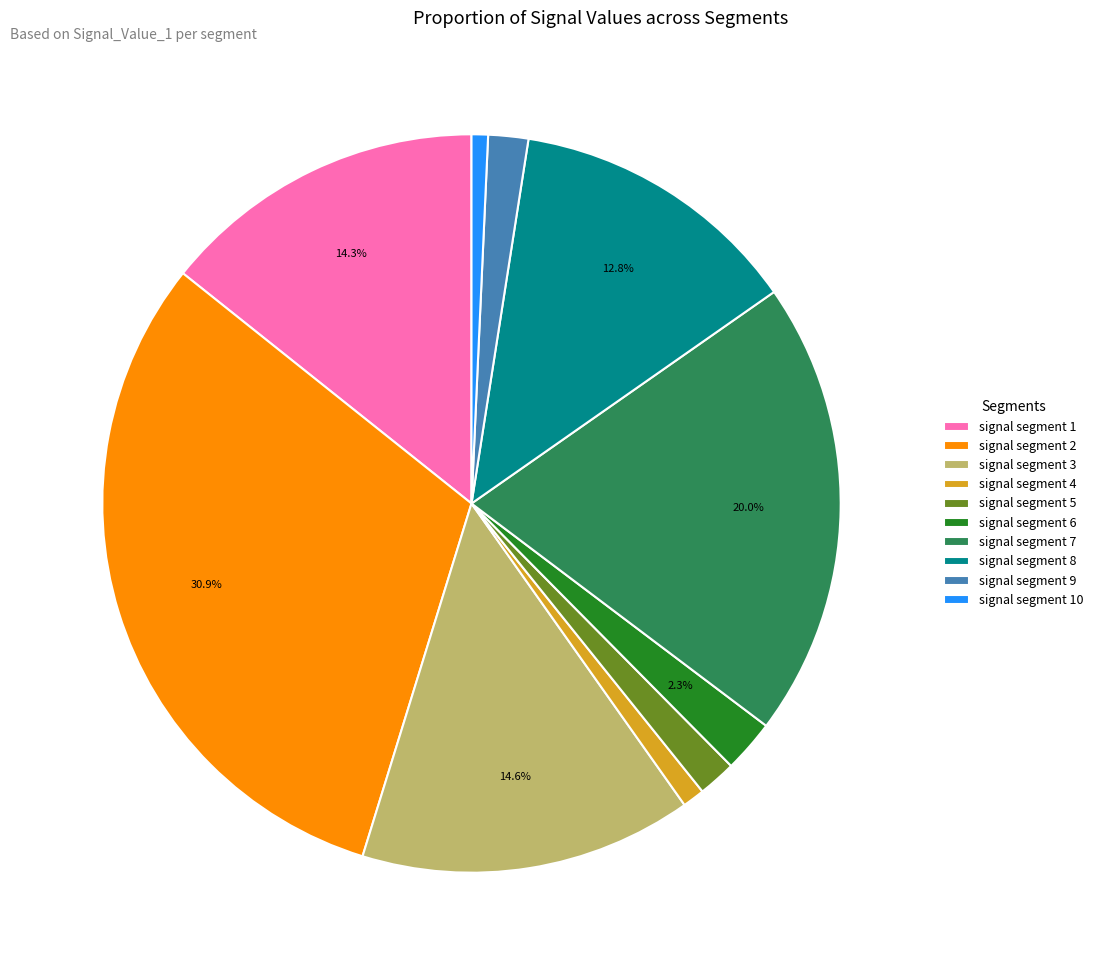

Is the sum of signal segment 7 and signal segment 5 greater than half?

No